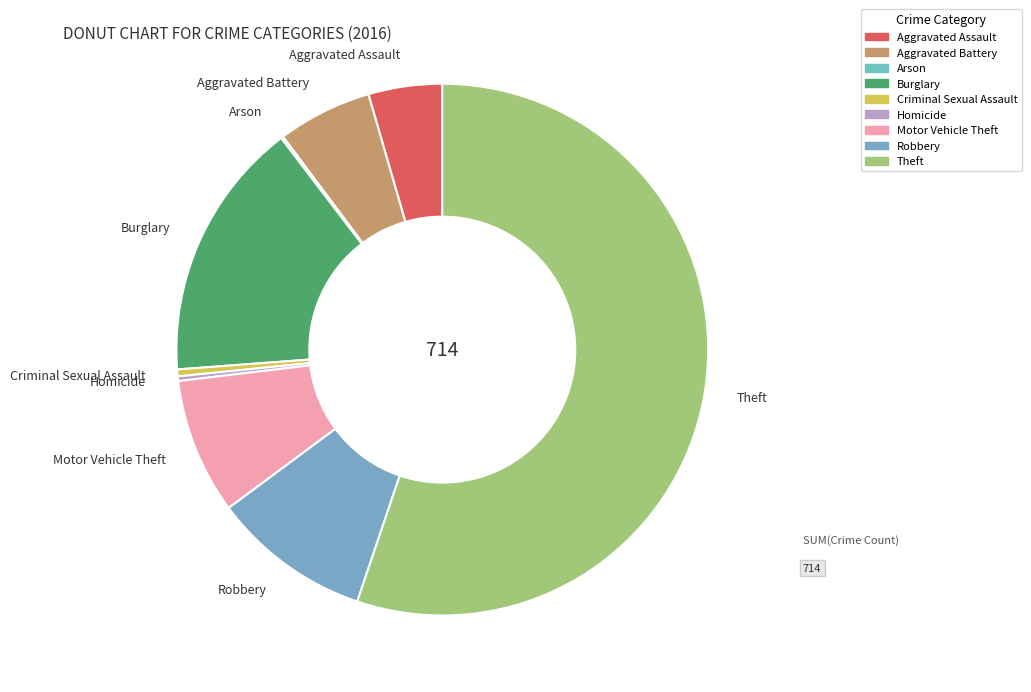

Which slice is the largest?

Theft